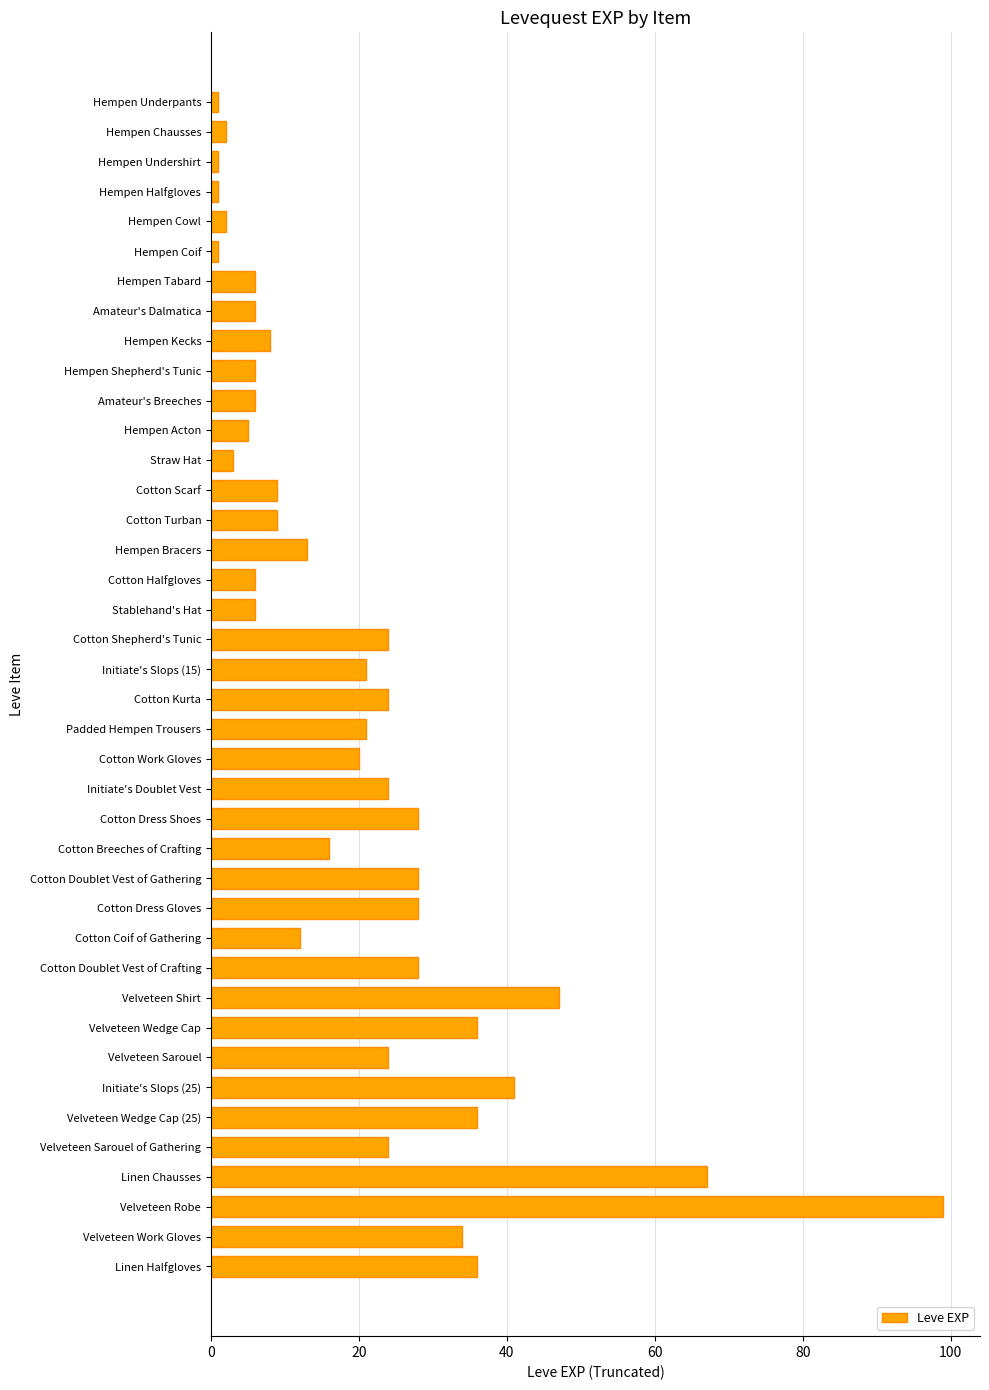

Is it true that the value at Velveteen Wedge Cap is 36?

True